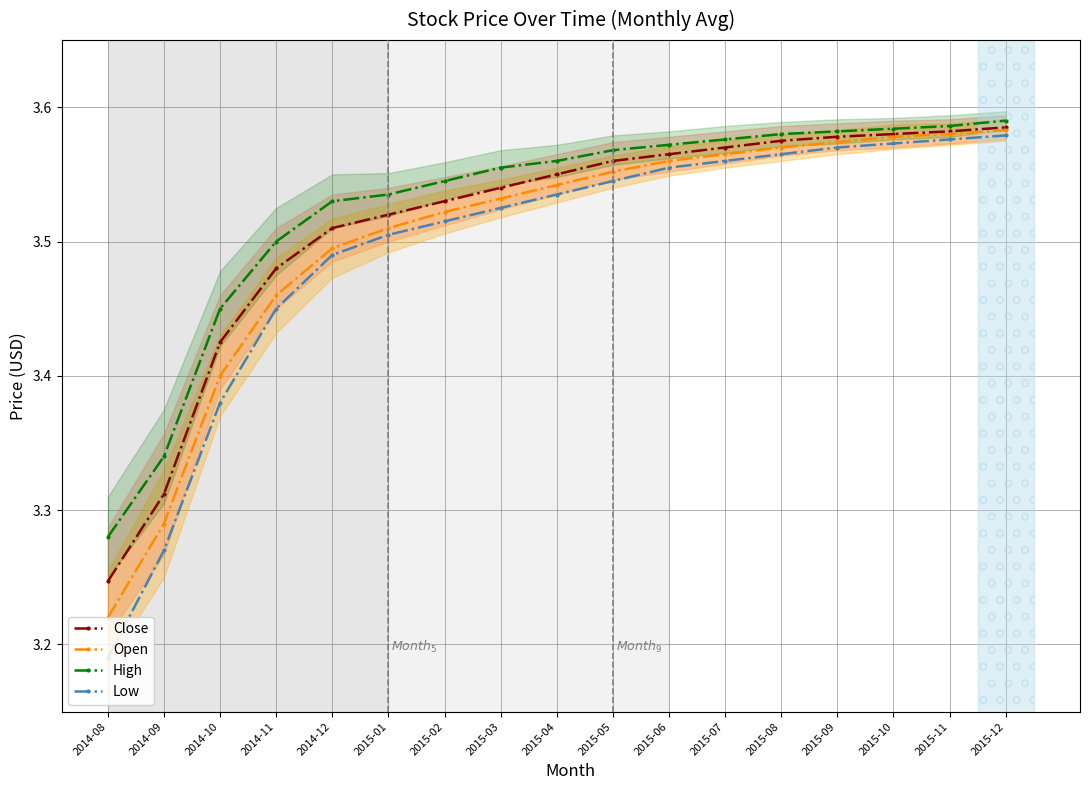

List the series in order of their overall mean, highest first.

High, Close, Open, Low